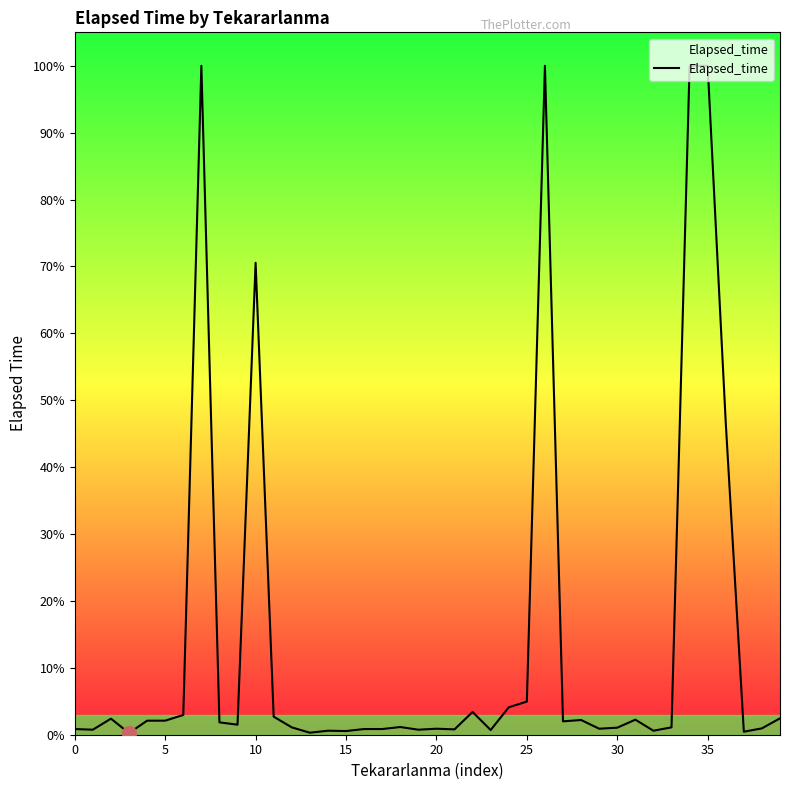

Reading left to right, transcribe all the data shown in this chart.

85	75	240	25	210	210	295	10000	185	150	7055	270	110	30	60	55	85	85	115	75	90	80	340	70	410	495	10000	200	220	90	105	225	60	110	10000	10000	4665	45	95	245